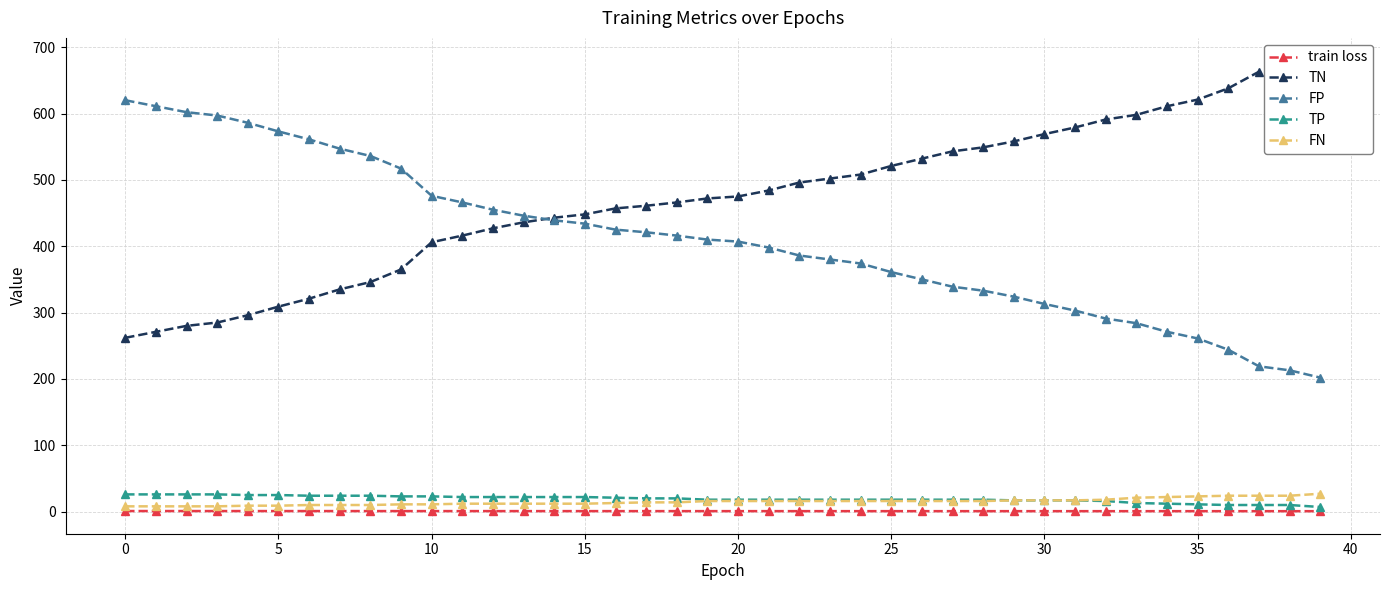

Where do FP and TN first cross each other?

13 and 14